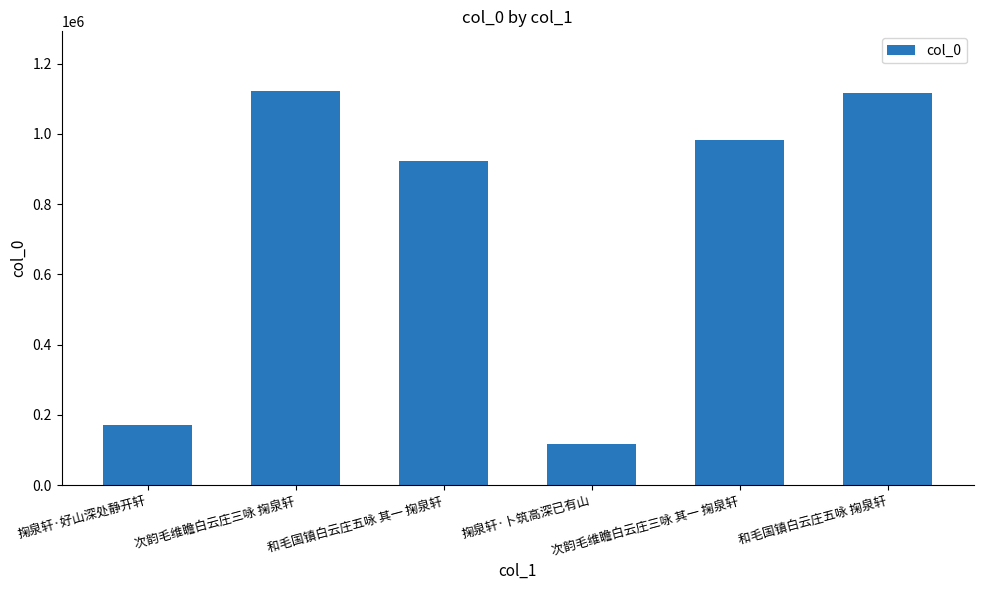

What is the maximum value shown in the chart?

1123357